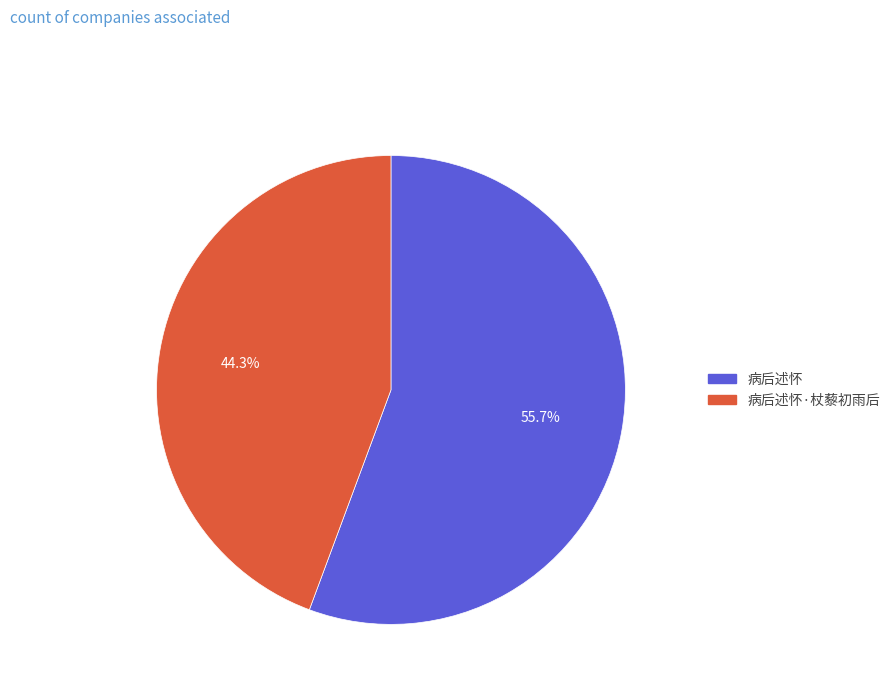

Does any single category account for the majority?

Yes